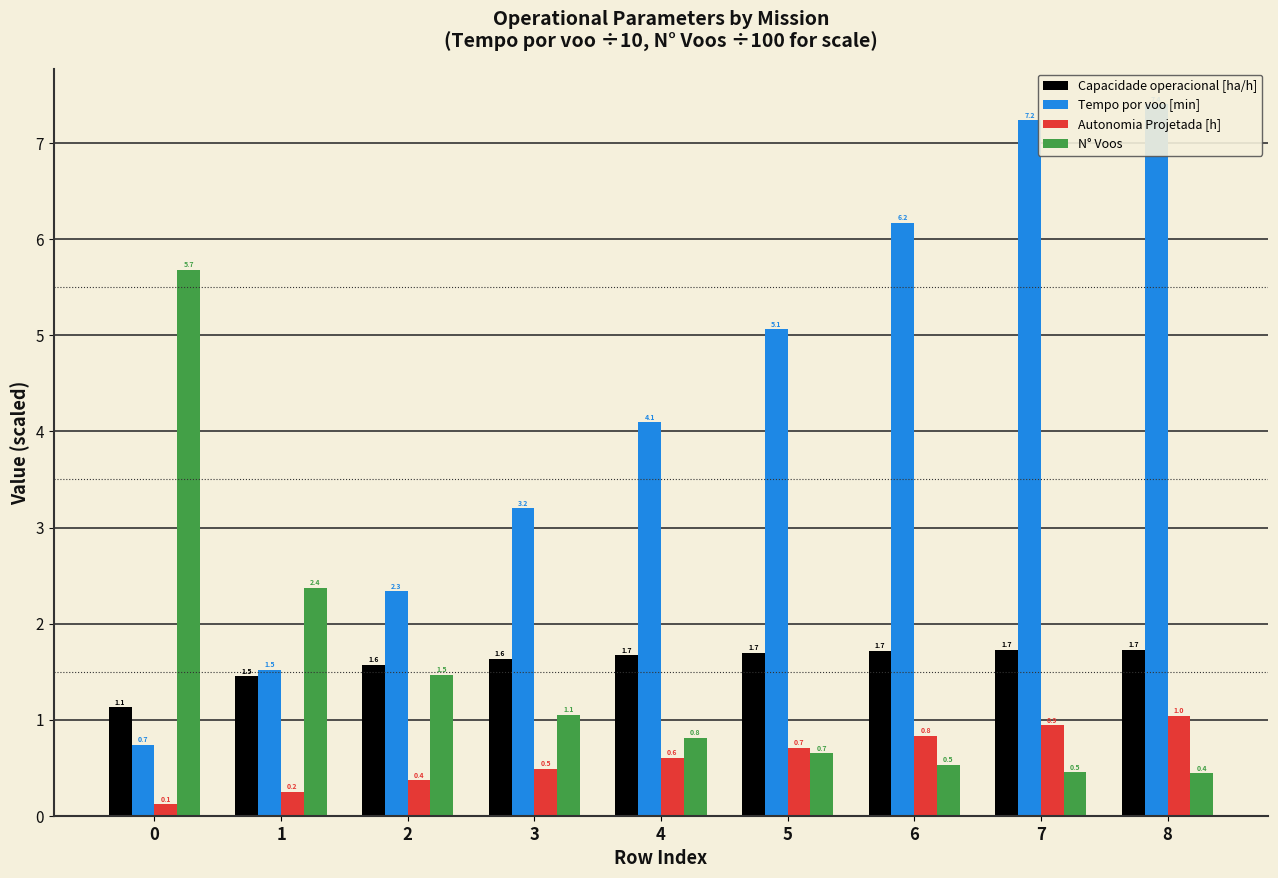

How many categories are shown in the chart?

9